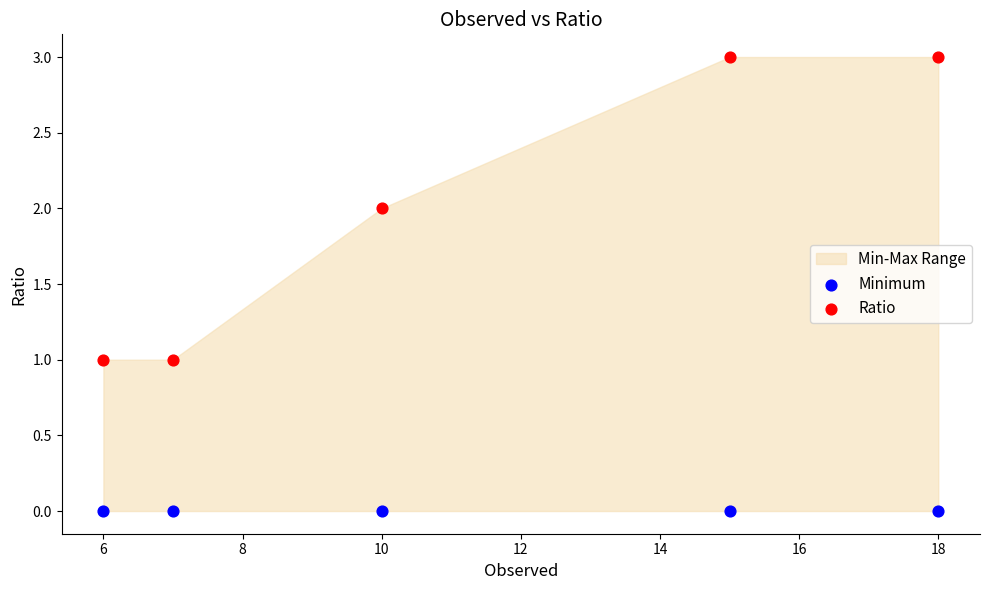

Across all data points, what is the average X value?

11